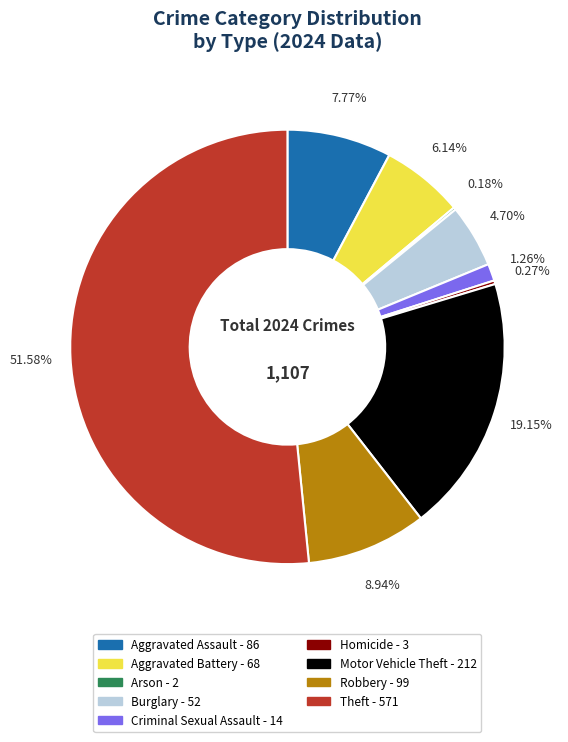

To the nearest percent, what is the combined percentage of Aggravated Assault and Aggravated Battery?

14%